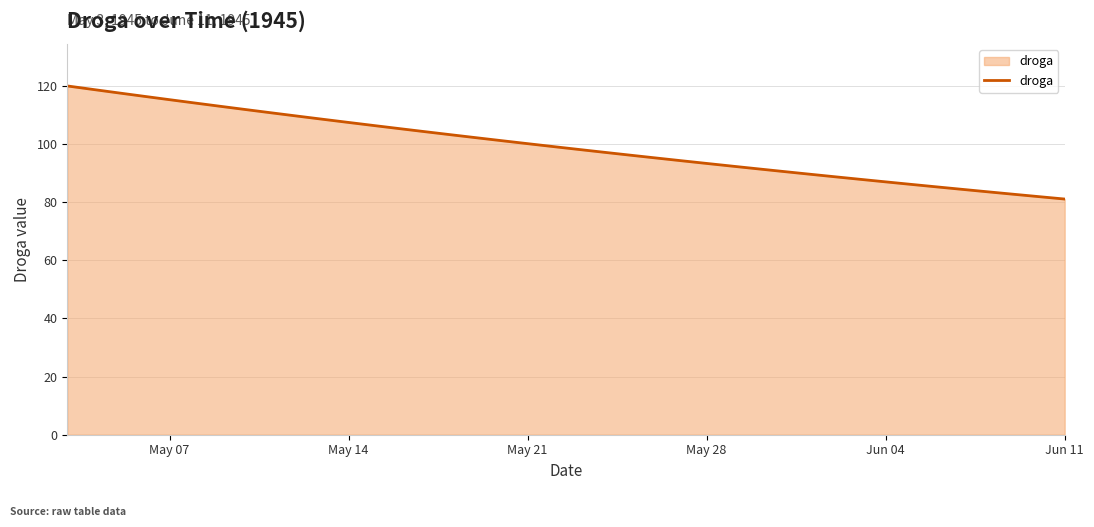

What is the minimum value shown in the chart?

81.1